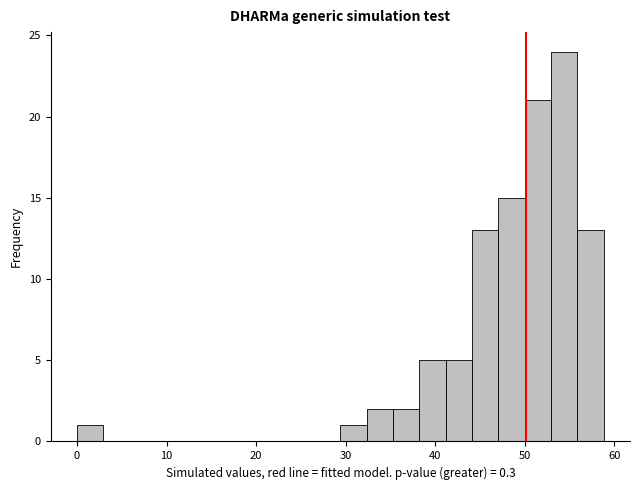

Read against the x-axis, roughly where is the centre of the tallest bar?

54